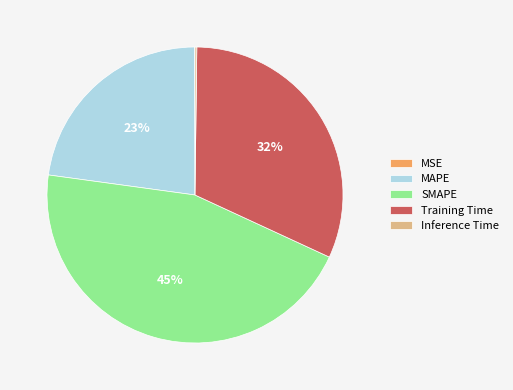

Approximately how many times larger is the value at MAPE compared to Training Time?

0.7